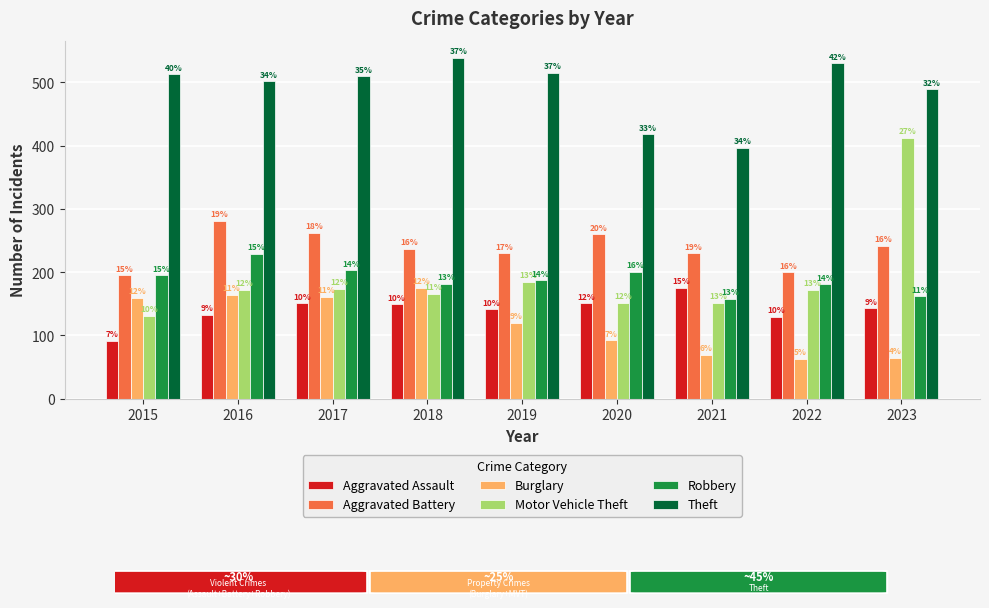

Which series has the widest spread of values?

Motor Vehicle Theft